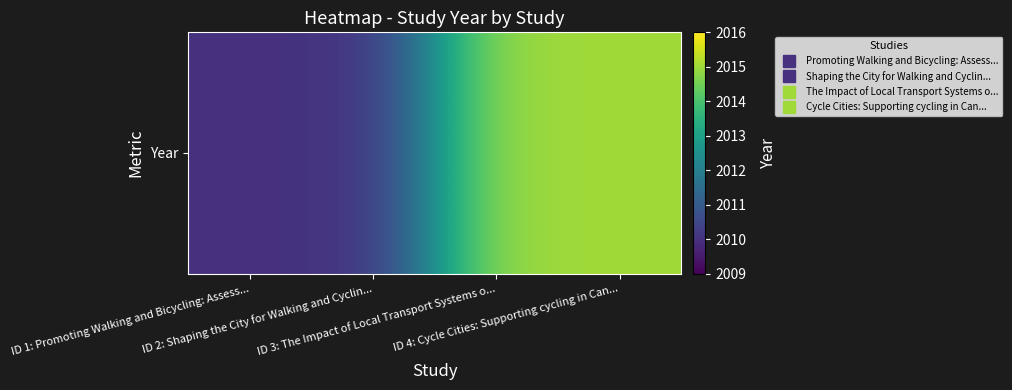

Rank the categories by value from highest to lowest.

ID 3: The Impact of Local Transport Systems o..., ID 4: Cycle Cities: Supporting cycling in Can..., ID 1: Promoting Walking and Bicycling: Assess..., ID 2: Shaping the City for Walking and Cyclin...